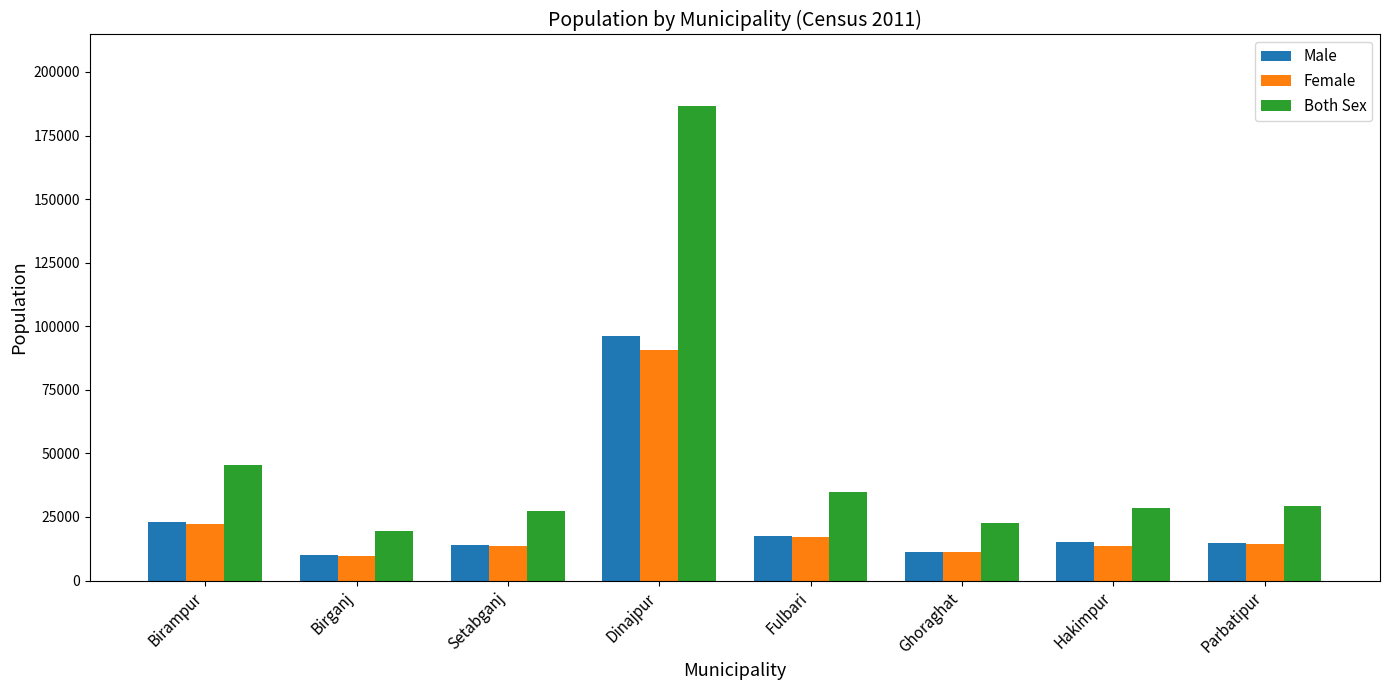

What is the average value of the Female series?

24043